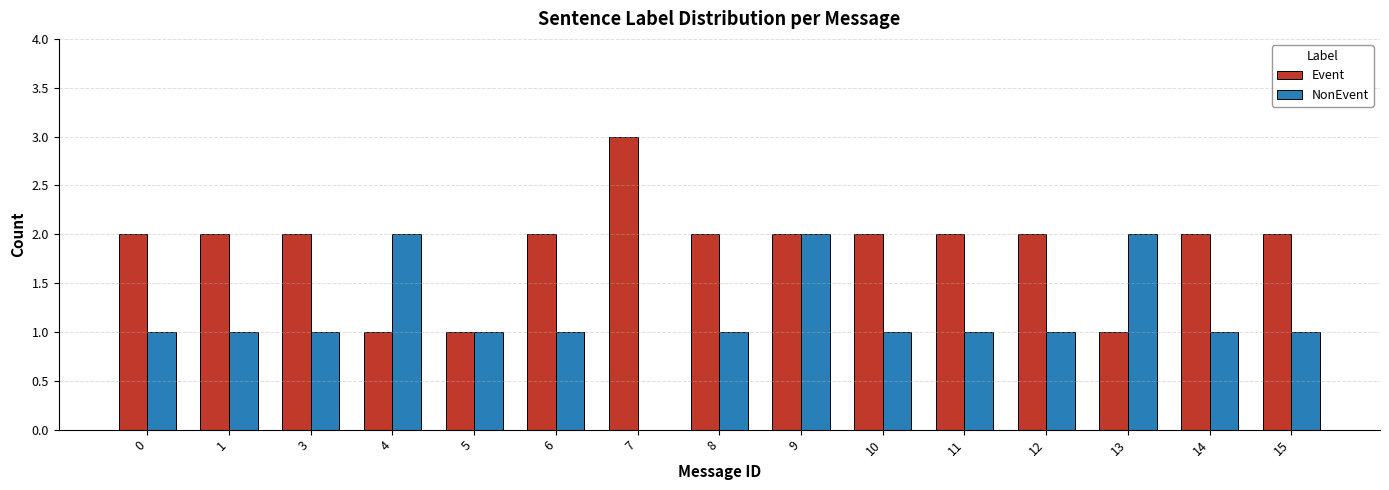

Is it true that NonEvent equals 1 at 12?

True